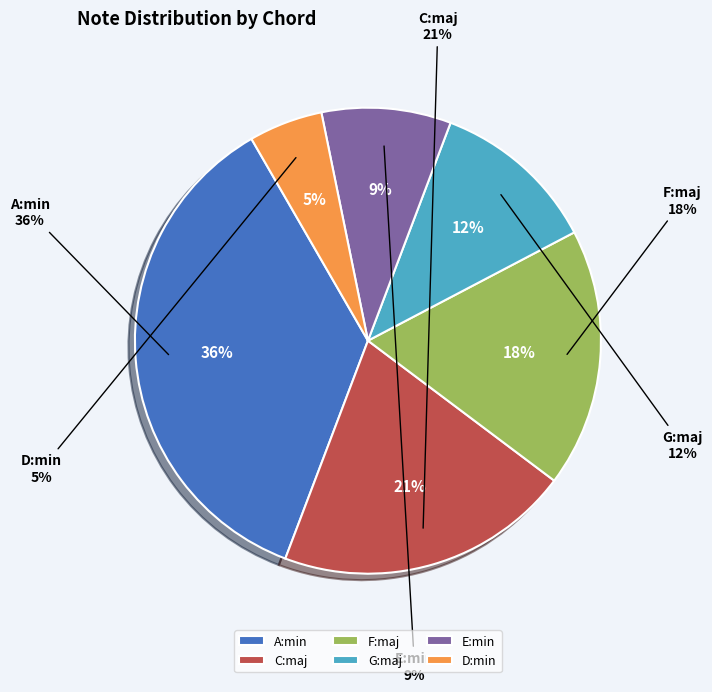

To the nearest percent, what portion does C:maj represent?

21%